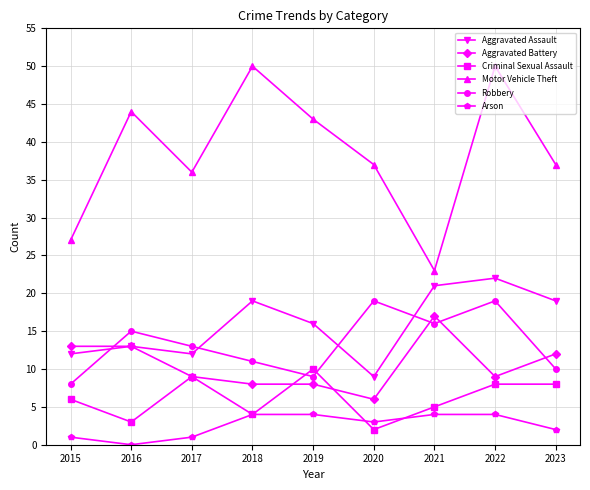

Which category has the lowest value across all series?

2016